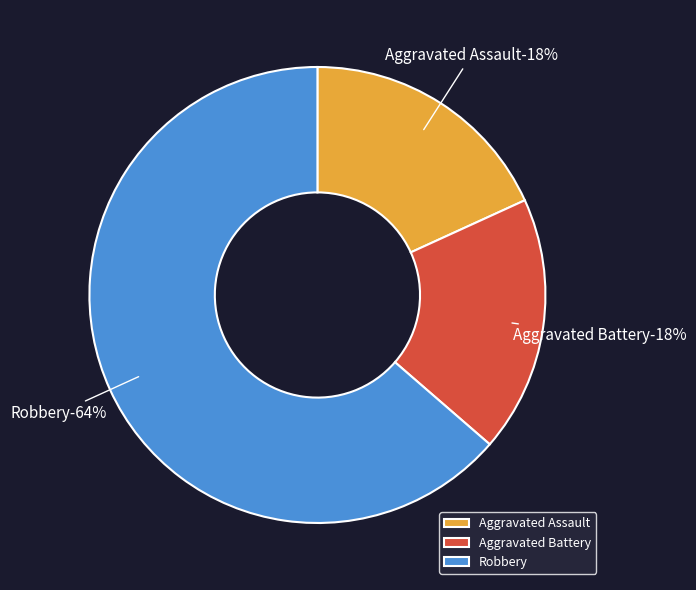

What percentage is the Aggravated Battery slice, to the nearest percent?

18%